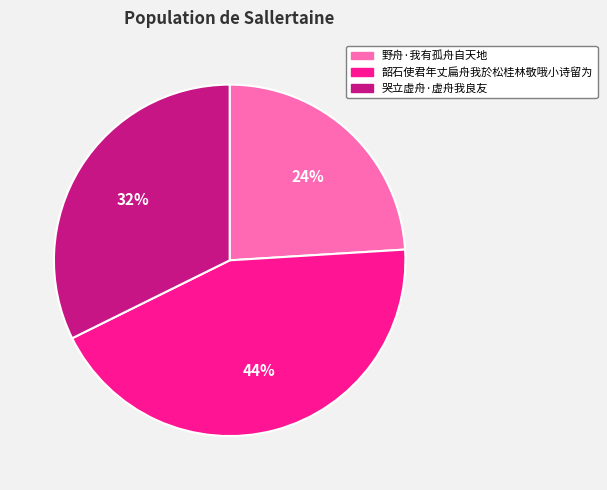

True or false: 哭立虚舟·虚舟我良友 accounts for 32% of the total.

True